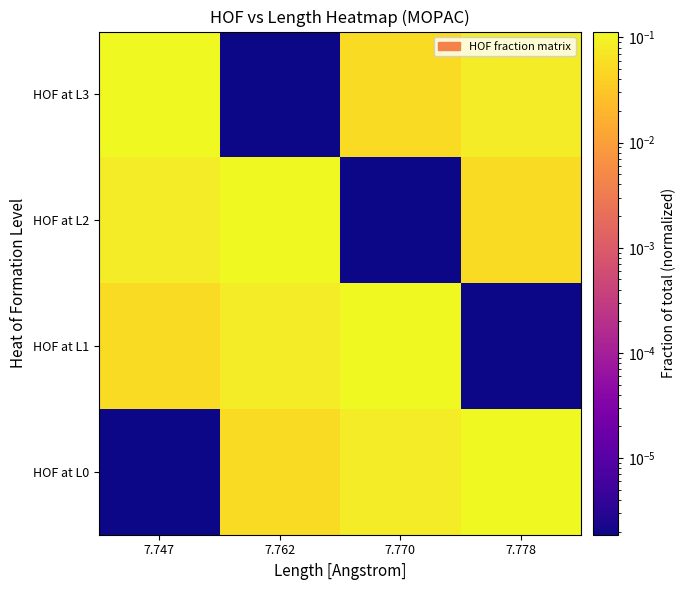

What is the total value across all series at 7.778?

0.2